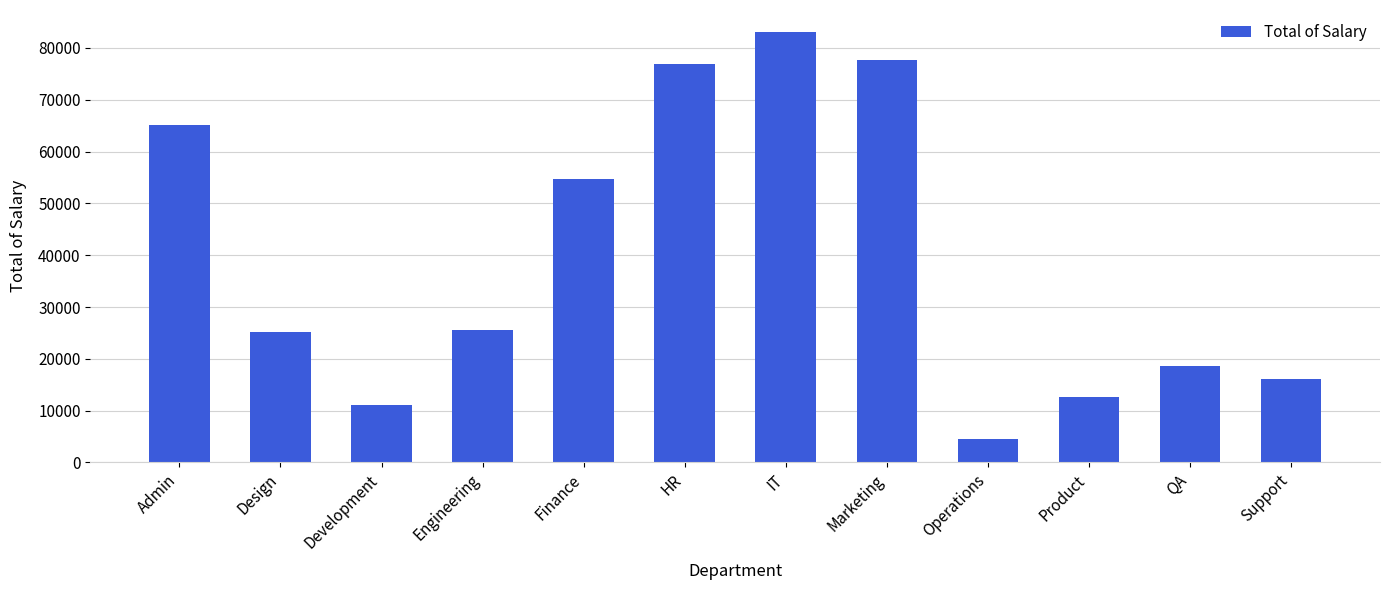

What is the maximum value shown in the chart?

83175